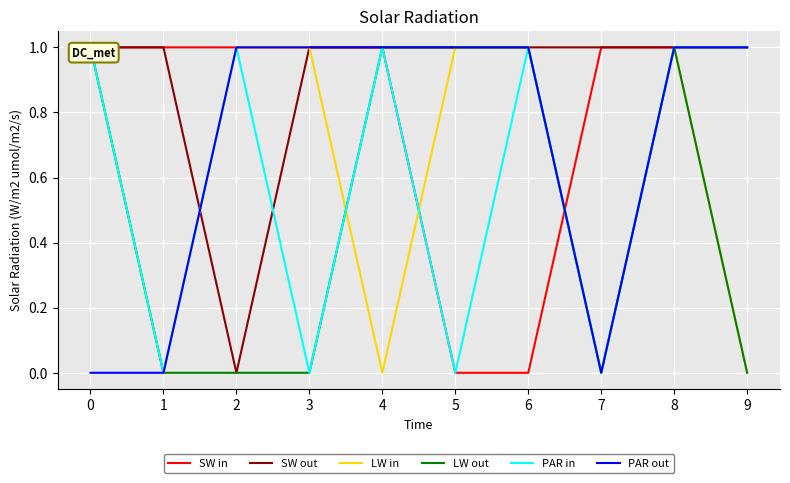

At which category does SW out reach its first local valley?

2